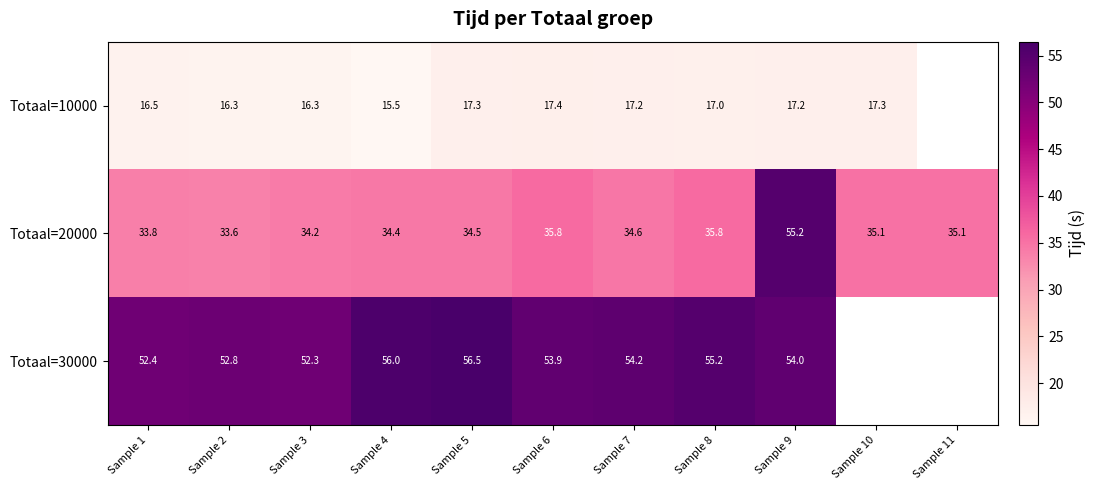

Is the value of Totaal=10000 at Sample 1 greater than the value of Totaal=30000 at Sample 5?

No